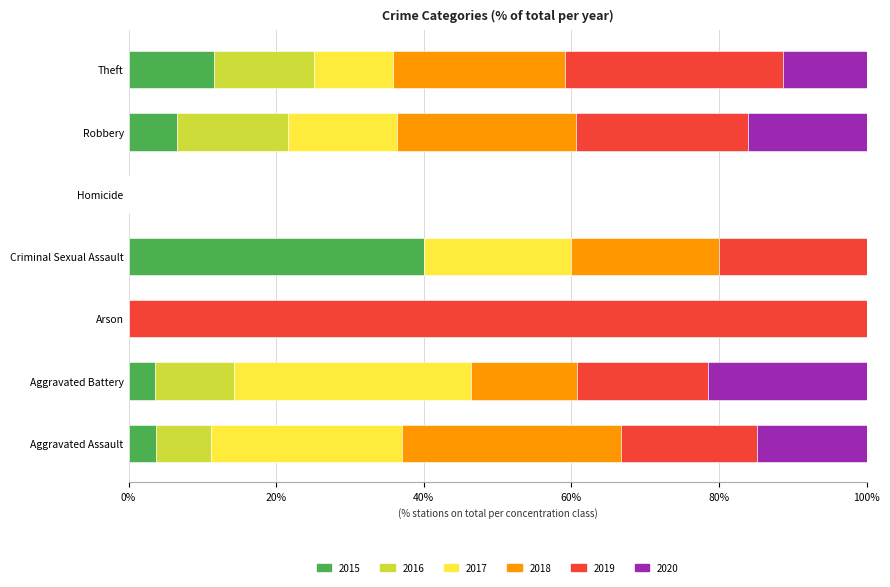

Is it true that 2015 equals 40.0 at Criminal Sexual Assault?

True